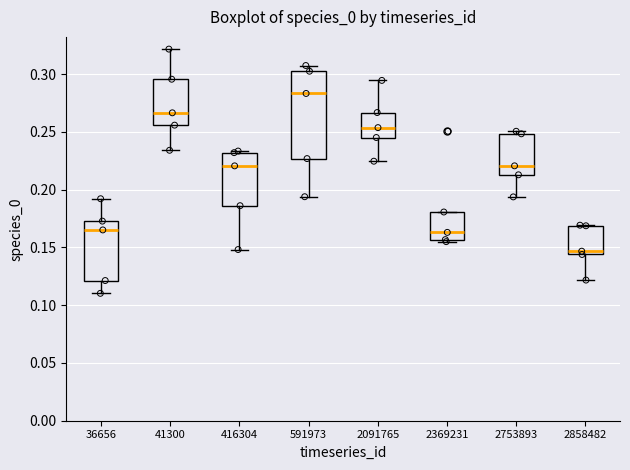

Reading left to right, transcribe this box plot: for each box, give where its median line is, the range the box spans, and where its two whiskers end, as read against the y-axis. The values are not printed on the chart, so give them approximately, as read against the axis.

36656: median 0.165, box 0.120 to 0.175, whiskers 0.110 to 0.190
41300: median 0.265, box 0.255 to 0.295, whiskers 0.235 to 0.320
416304: median 0.220, box 0.185 to 0.230, whiskers 0.150 to 0.235
591973: median 0.285, box 0.225 to 0.305, whiskers 0.195 to 0.305 (just above the box's upper edge)
2091765: median 0.255, box 0.245 to 0.265, whiskers 0.225 to 0.295
2369231: median 0.165, box 0.155 to 0.180, whiskers 0.155 (just below the box's lower edge) to 0.180
2753893: median 0.220, box 0.215 to 0.250, whiskers 0.195 to 0.250 (just above the box's upper edge)
2858482: median 0.145 (just above the box's lower edge), box 0.145 to 0.170, whiskers 0.120 to 0.170